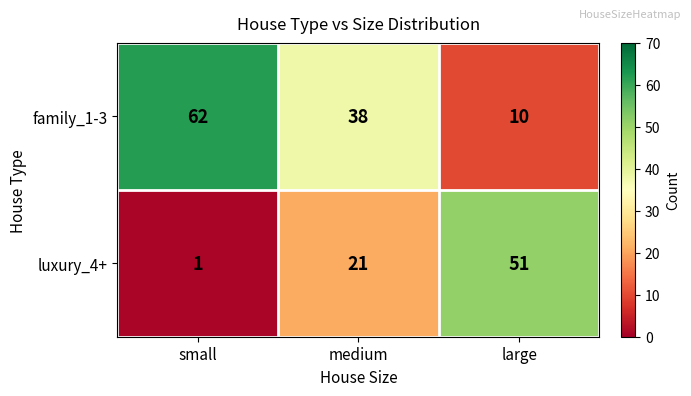

Reading left to right, extract all data points from this chart.

family_1-3: 62	38	10
luxury_4+: 1	21	51